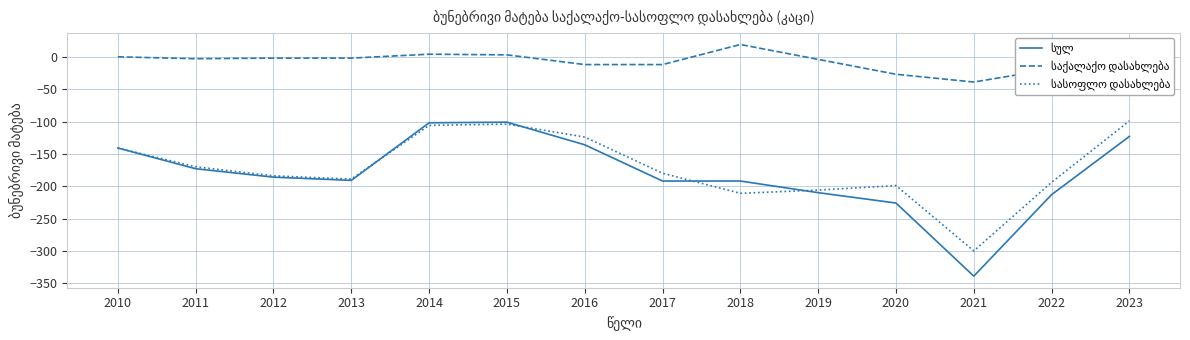

Is the value of სულ at 2015 greater than the value of საქალაქო დასახლება at 2019?

No